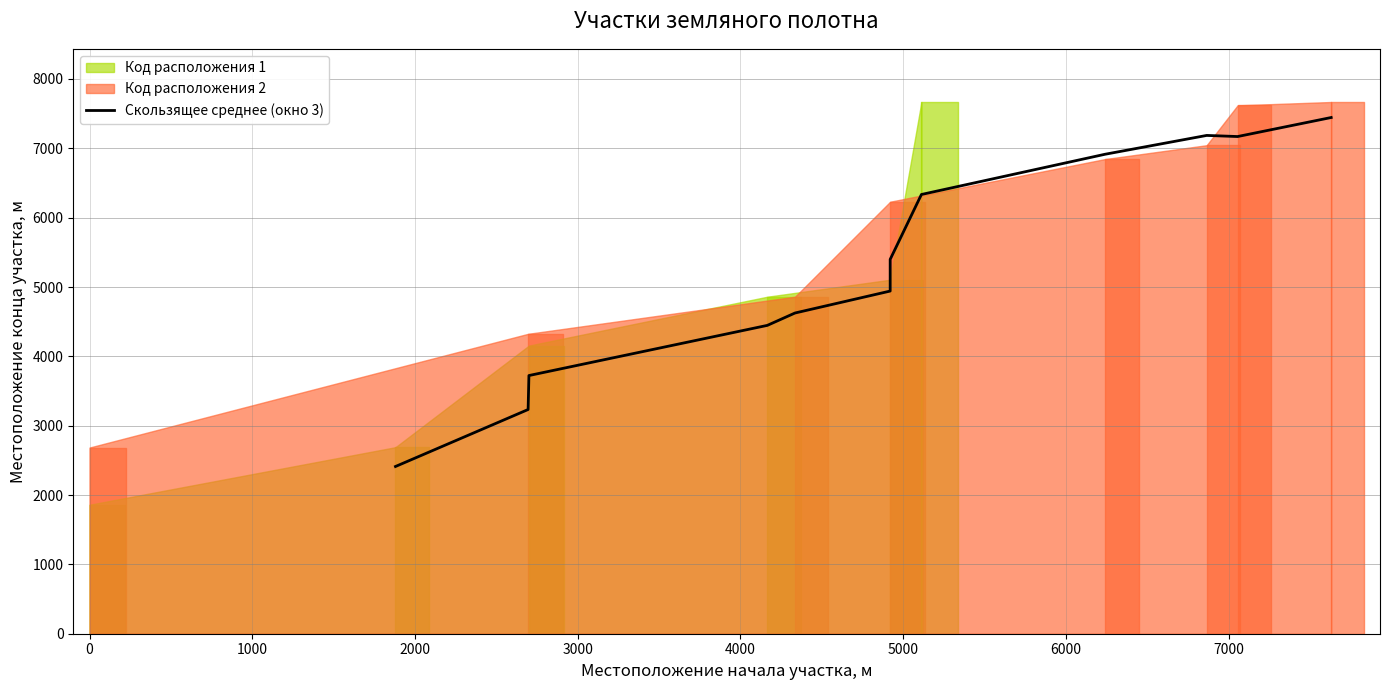

Where is the data nearest to the value 4928?

4000